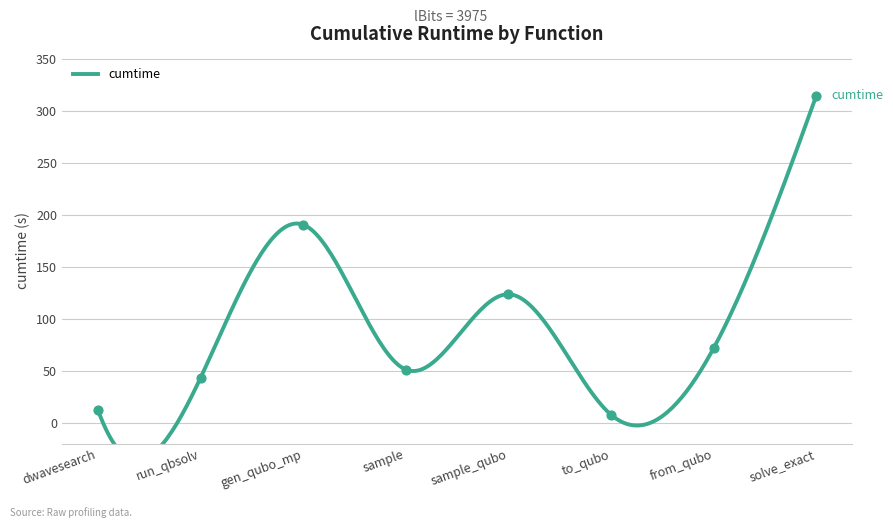

Approximately how many times larger is the value at sample_qubo compared to from_qubo?

1.7